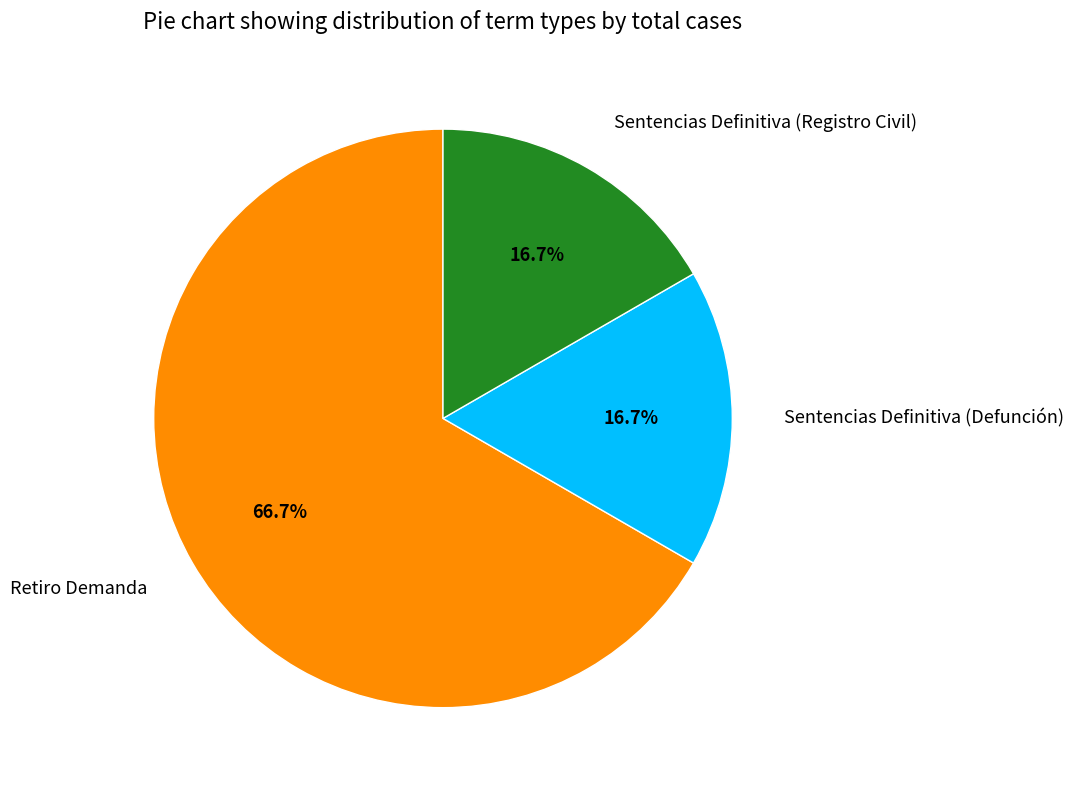

Count the number of slices in the pie.

3